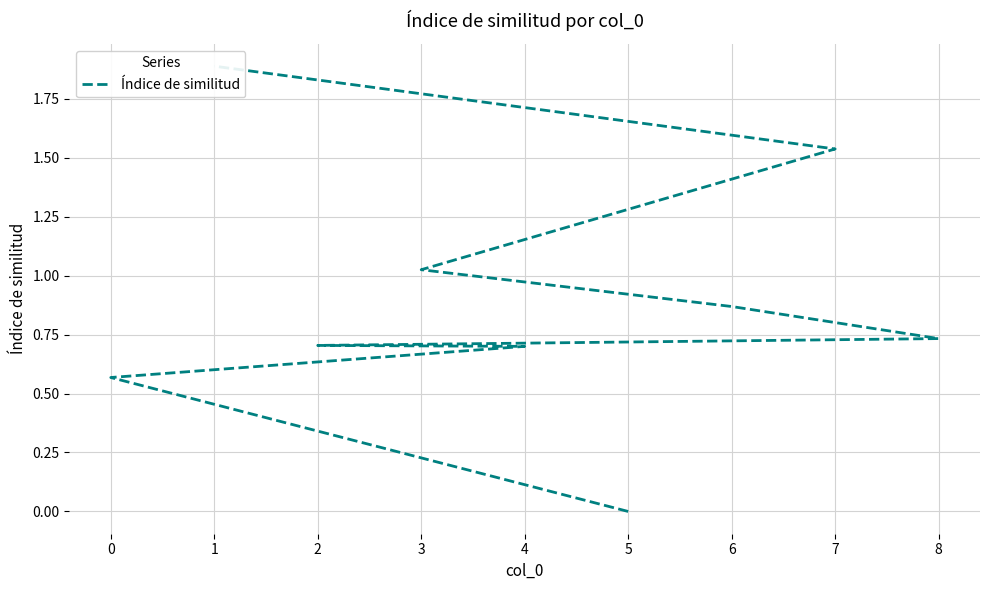

Does the chart display data point markers on the line(s)?

No